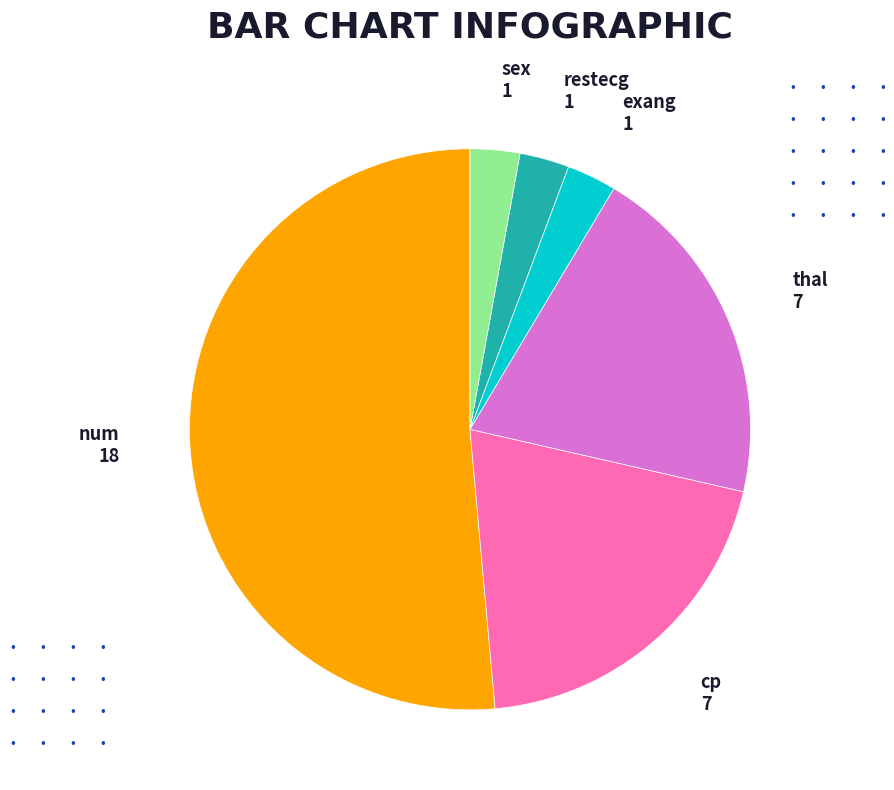

How many segments does this pie chart have?

6